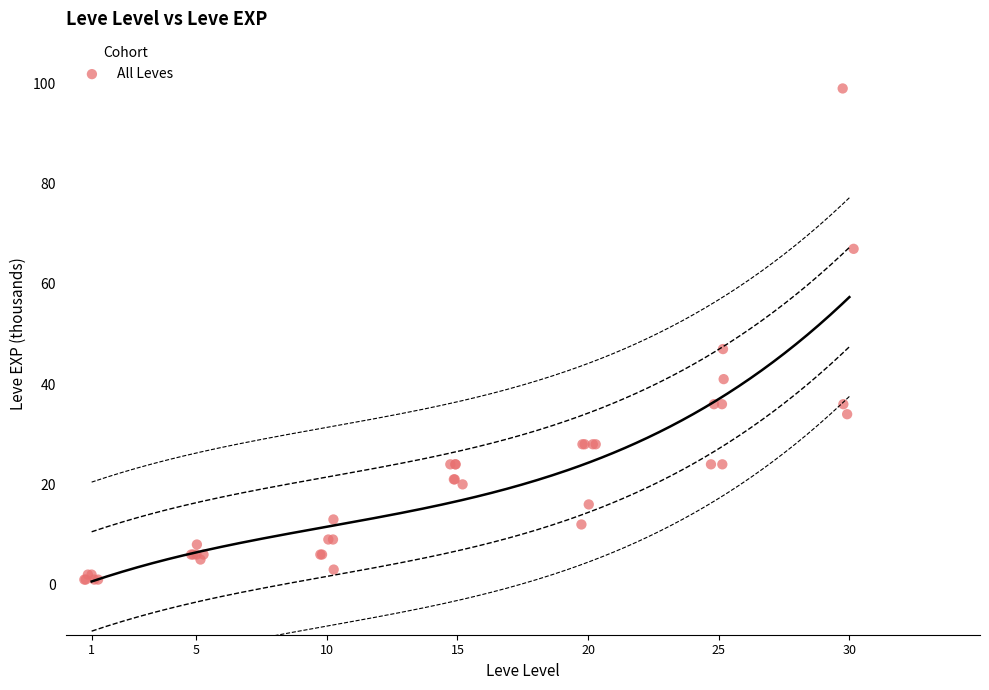

What Y value in the scatter plot is closest to 50?

47